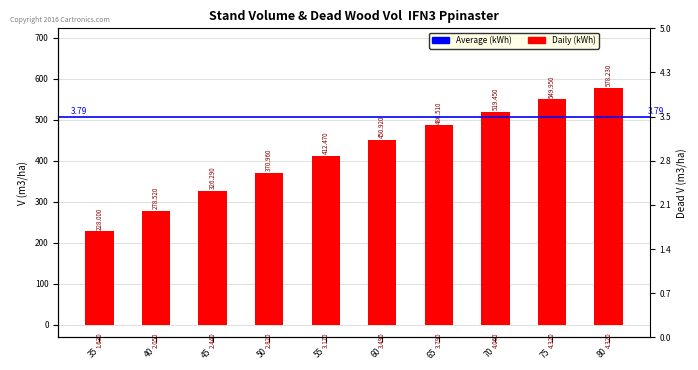

Rank the categories by value from highest to lowest.

80, 75, 70, 65, 60, 55, 50, 45, 40, 35